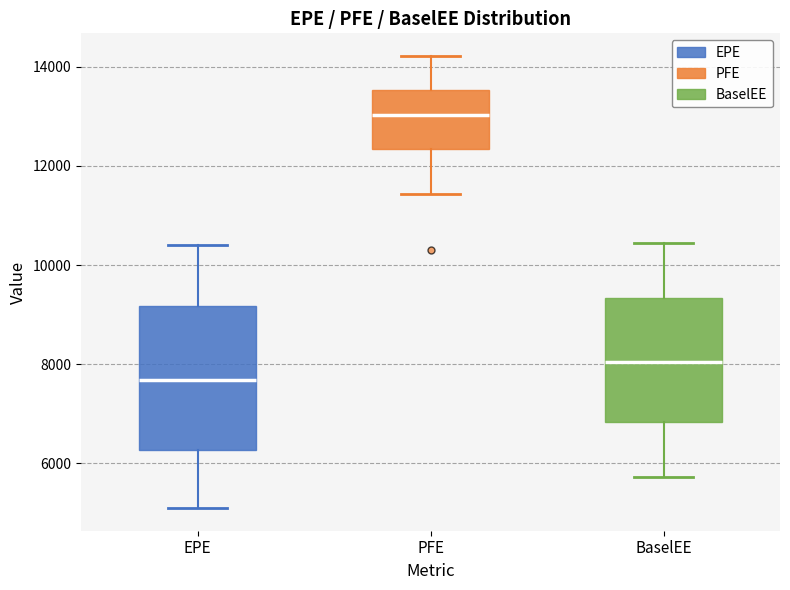

Reading left to right, read every box against the y-axis: the position of its median line, the range the box covers, and the ends of its whiskers. The values are not printed on the chart, so give them approximately, as read against the axis.

EPE: median 7600, box 6200 to 9200, whiskers 5000 to 10400
PFE: median 13000, box 12400 to 13600, whiskers 11400 to 14200
BaselEE: median 8000, box 6800 to 9400, whiskers 5800 to 10400